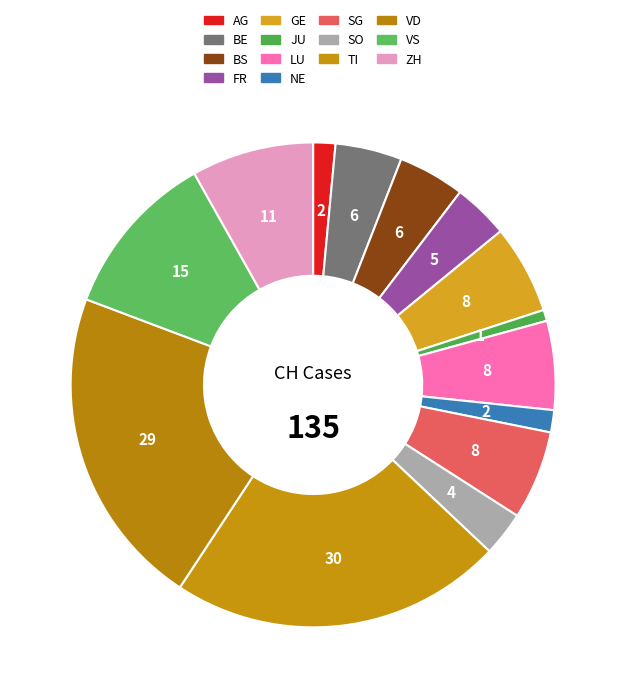

Which slice is the smallest?

JU